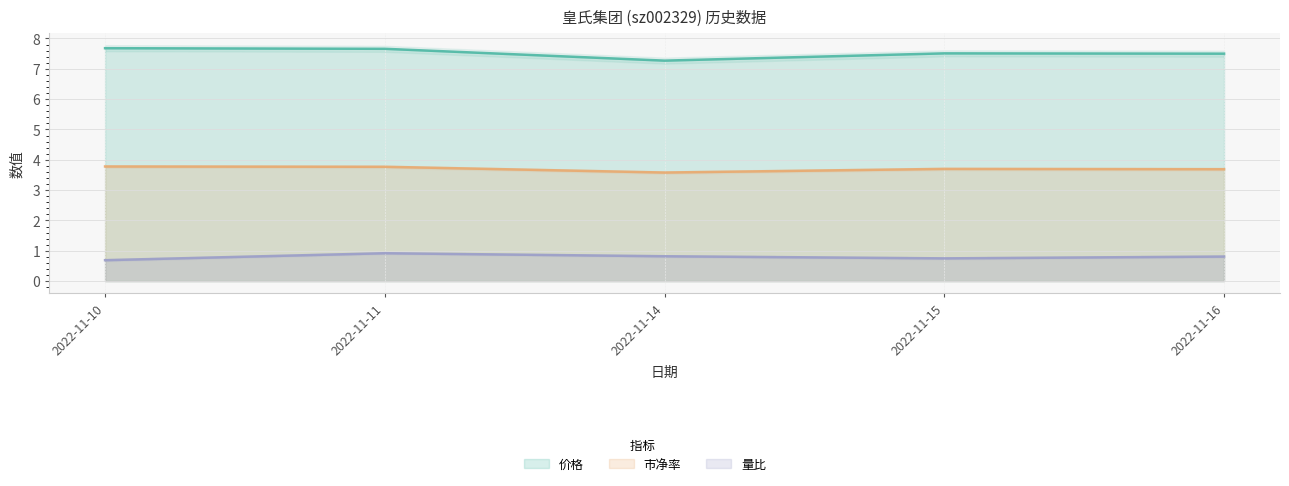

What is the average value of the 价格 series?

7.5